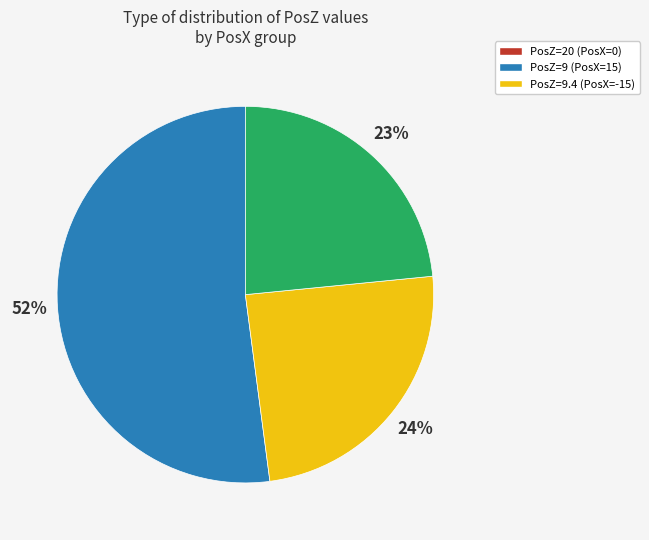

To the nearest percent, what is the average slice percentage?

33%